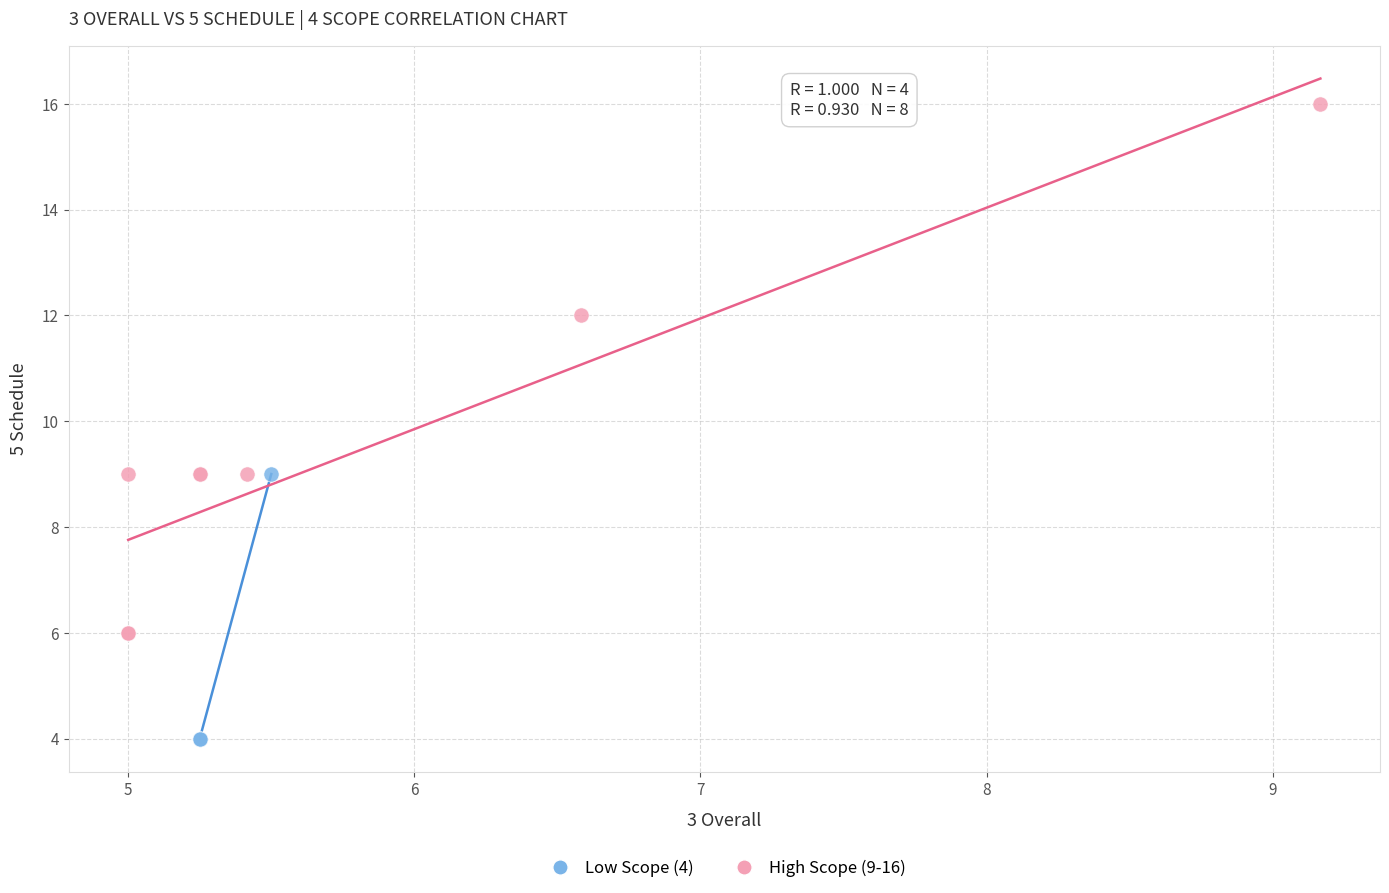

Which series reaches the minimum Y coordinate?

Low Scope (4)